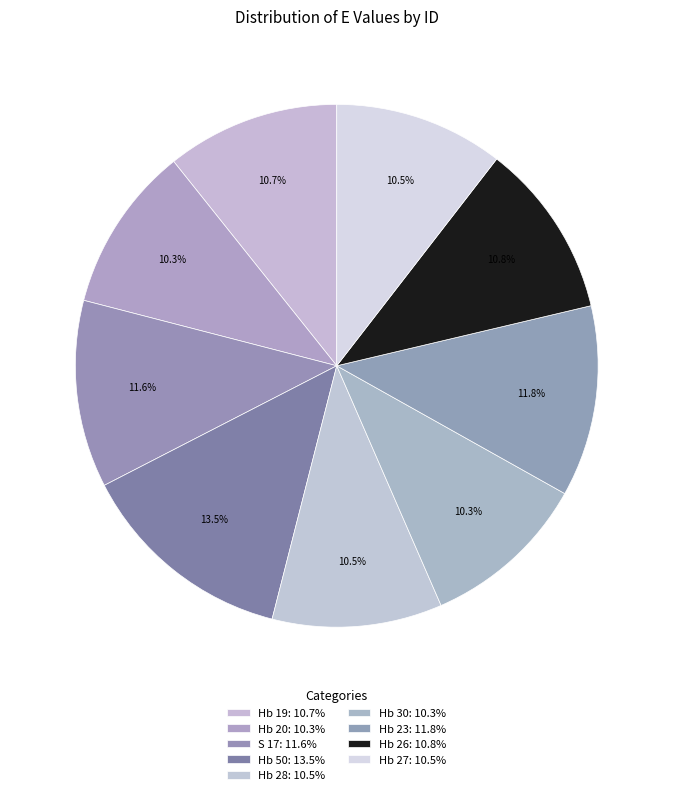

How many segments does this pie chart have?

9